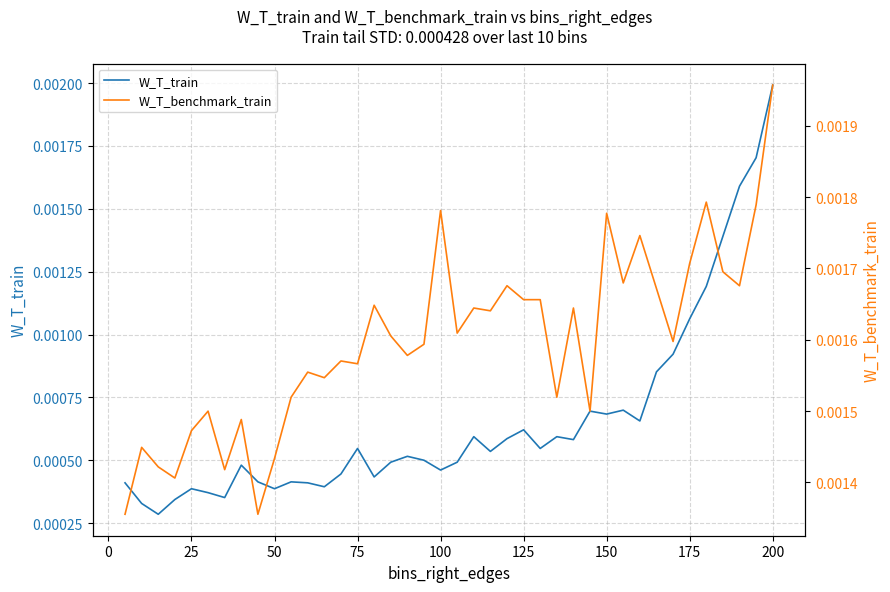

Count the number of data series in this chart.

2